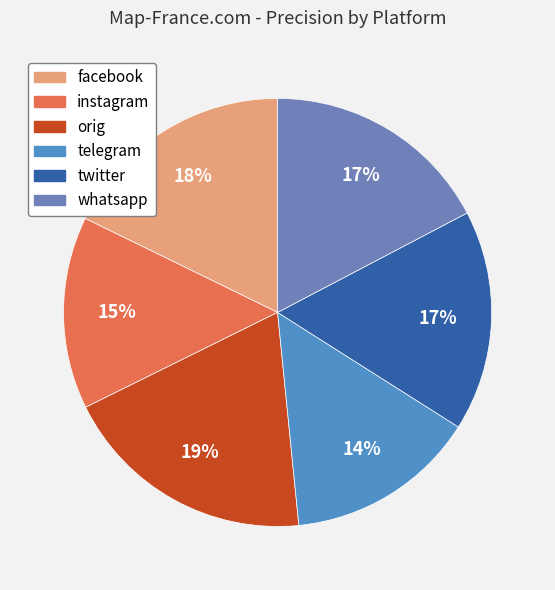

What percentage is the twitter slice, to the nearest percent?

17%